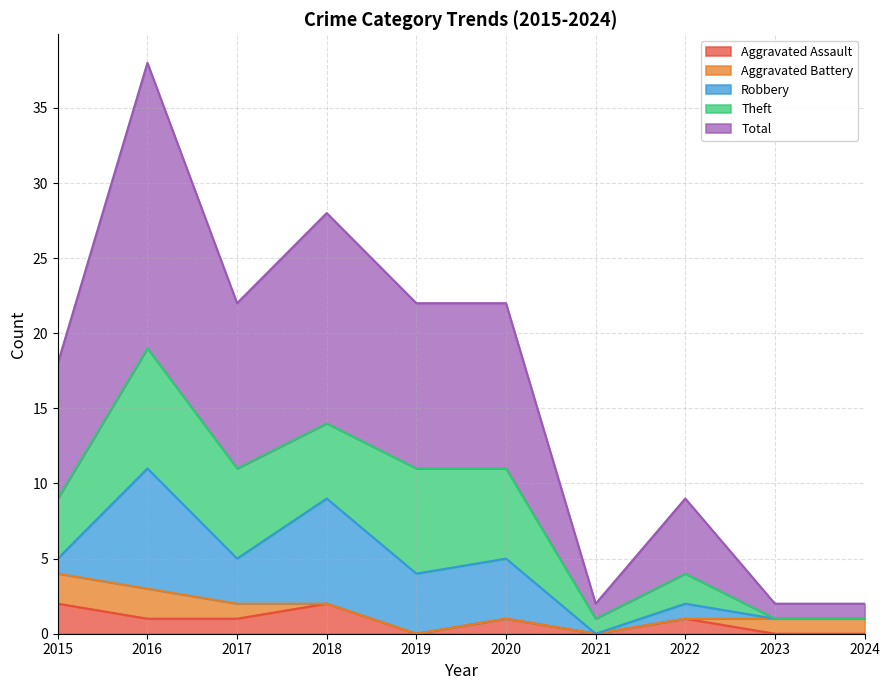

The Total series shows 1 at 2021. True or false?

False